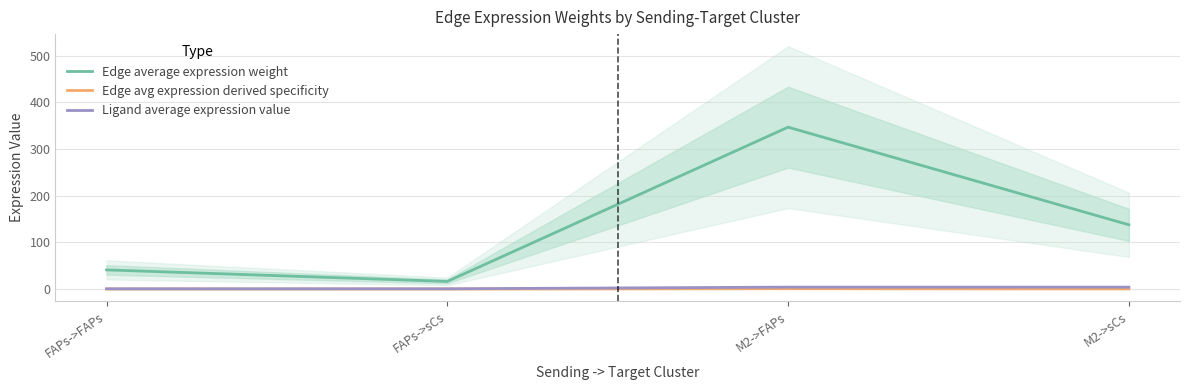

In Edge average expression weight, how many points are lower than both neighbors (excluding endpoints)?

1